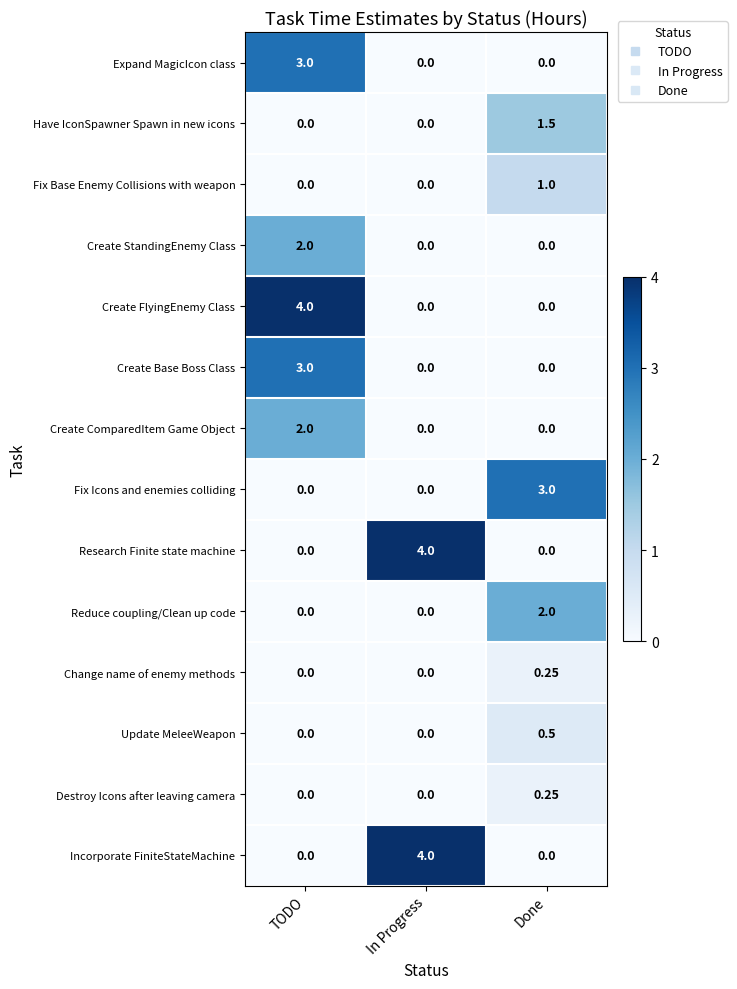

At which category is the sum across all series the highest?

TODO